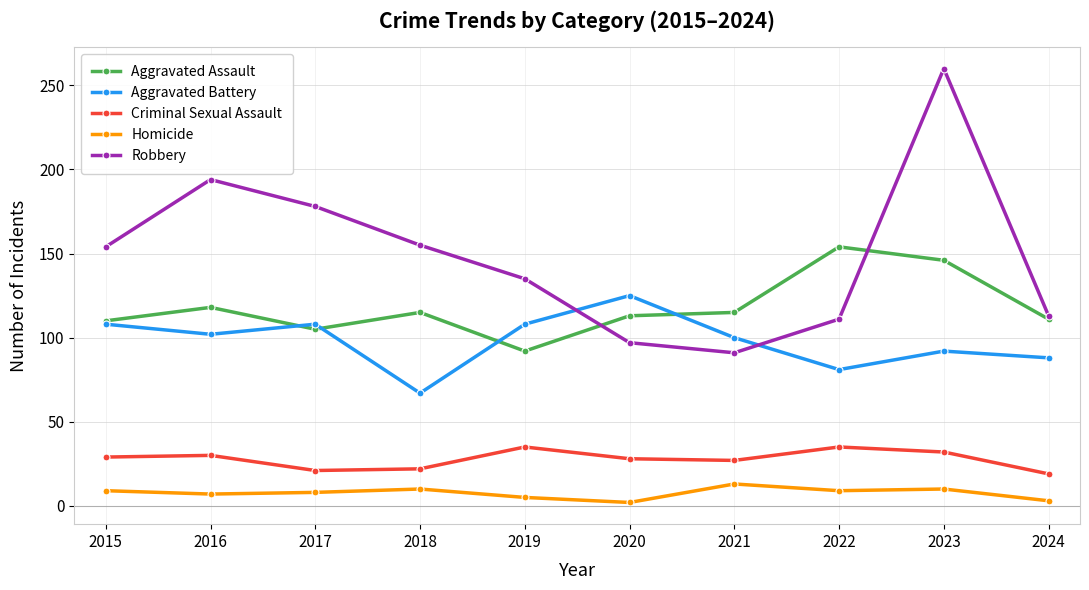

In Robbery, how many points are lower than both neighbors (excluding endpoints)?

1